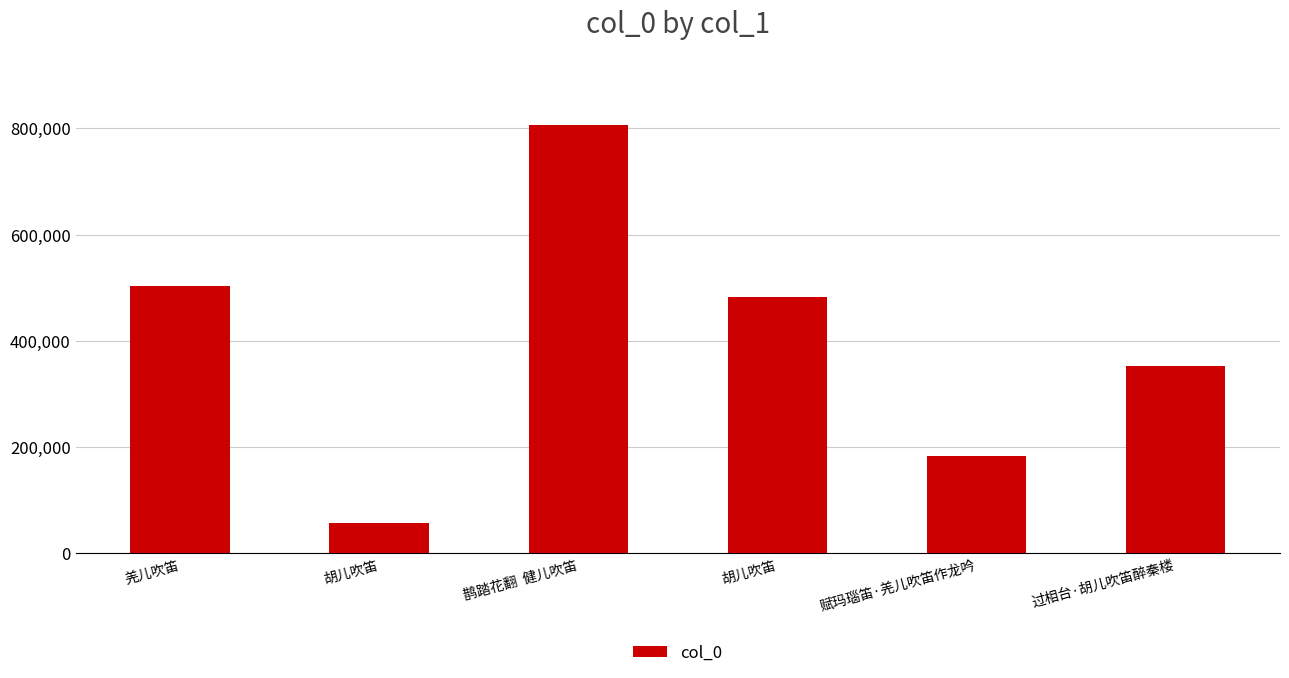

What is the sum of the values at 过相台·胡儿吹笛醉秦楼 and 胡儿吹笛?

409195